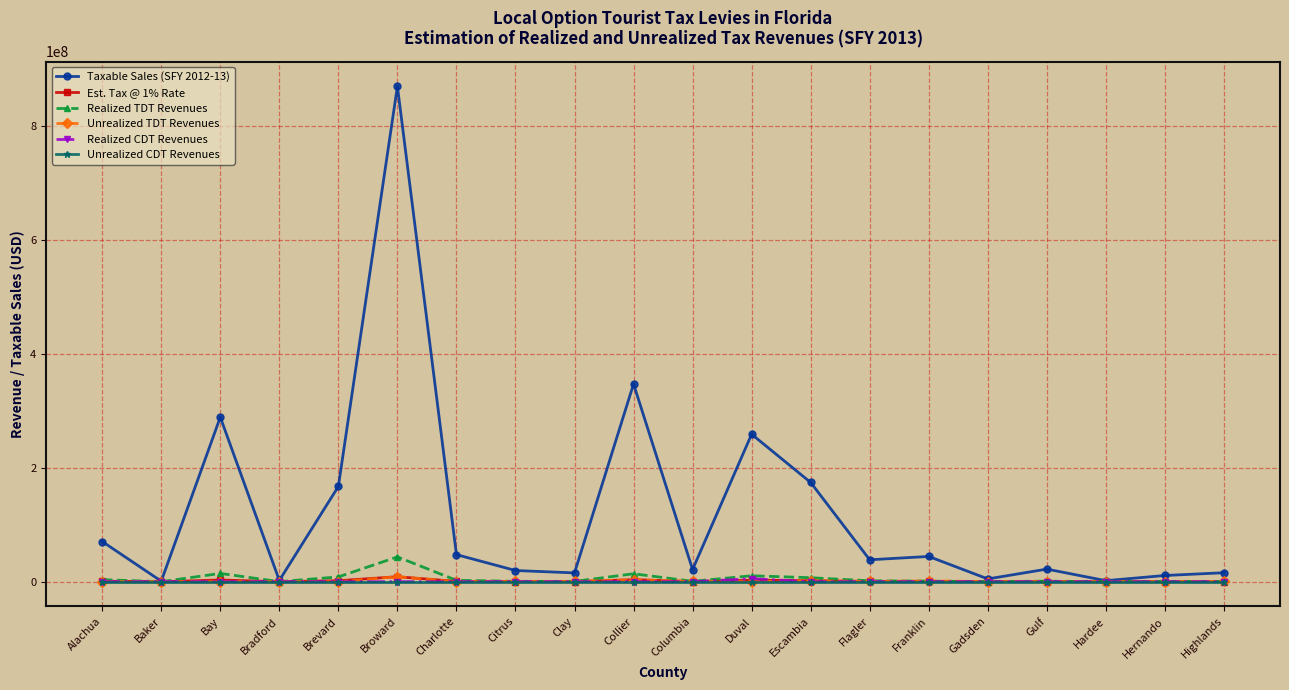

What are all the series names shown in the legend?

Taxable Sales (SFY 2012-13), Est. Tax @ 1% Rate, Realized TDT Revenues, Unrealized TDT Revenues, Realized CDT Revenues, Unrealized CDT Revenues